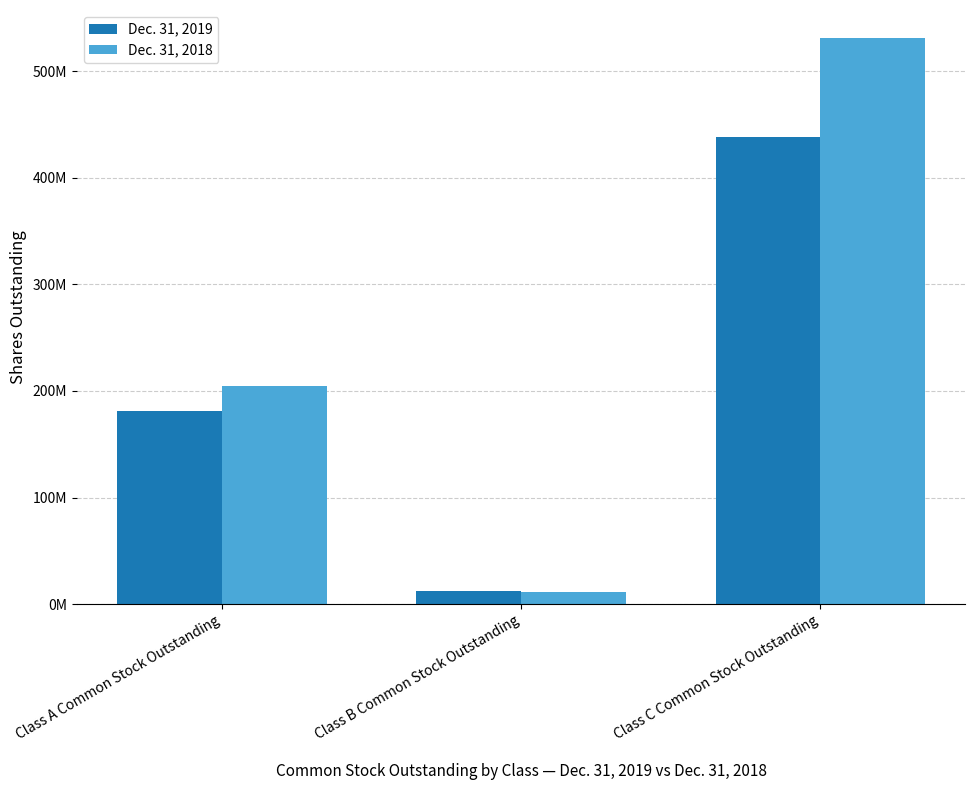

At how many categories does at least one series exceed 262829876?

1